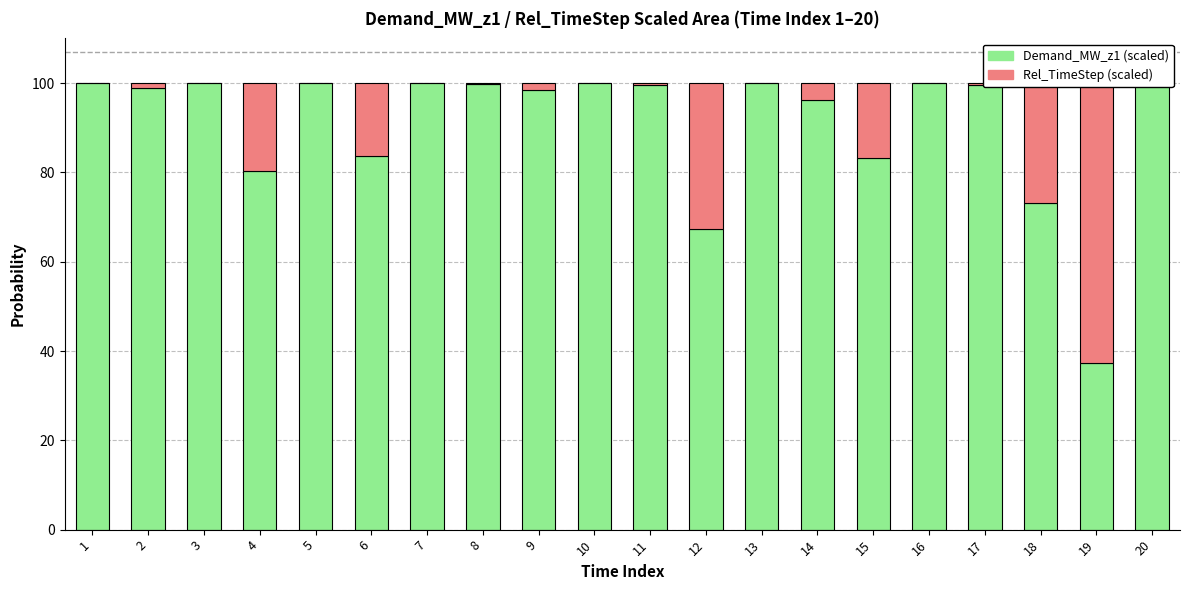

Rank the series by their maximum value, from highest to lowest.

Demand_MW_z1 (scaled), Rel_TimeStep (scaled)